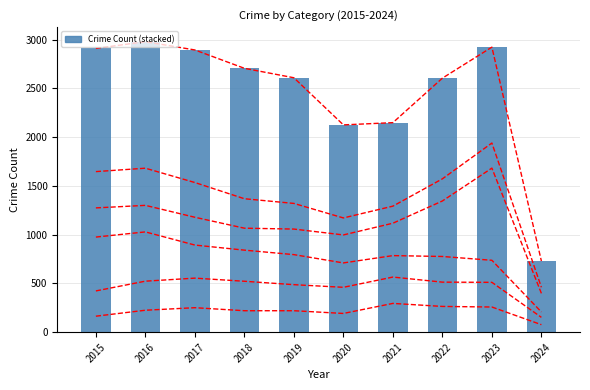

Where does the Aggravated Assault series first go above 225?

2017